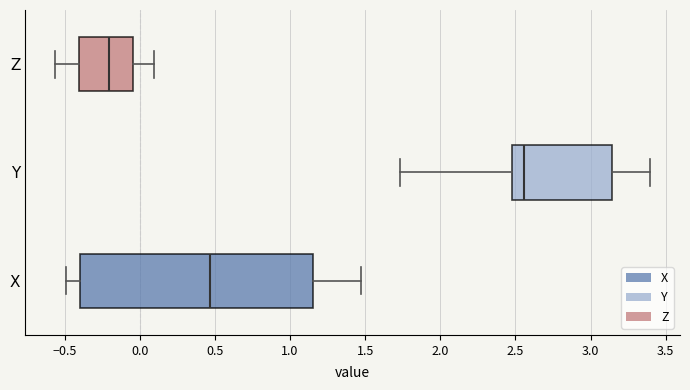

Reading bottom to top, transcribe this box plot: for each box, give where its median line is, the range the box spans, and where its two whiskers end, as read against the x-axis. The values are not printed on the chart, so give them approximately, as read against the axis.

X: median 0.45, box -0.40 to 1.15, whiskers -0.50 to 1.45
Y: median 2.55, box 2.50 to 3.15, whiskers 1.75 to 3.40
Z: median -0.20, box -0.40 to -0.05, whiskers -0.55 to 0.10